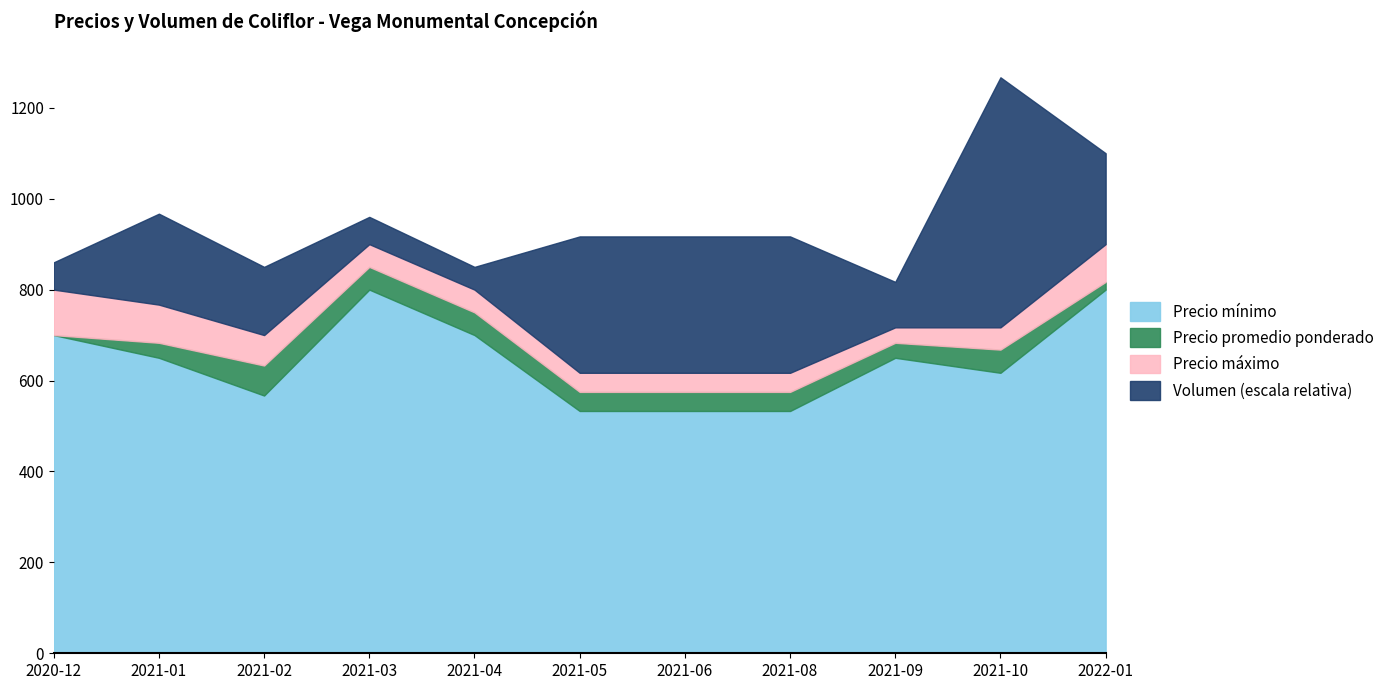

What position from the right is 2021-08?

4